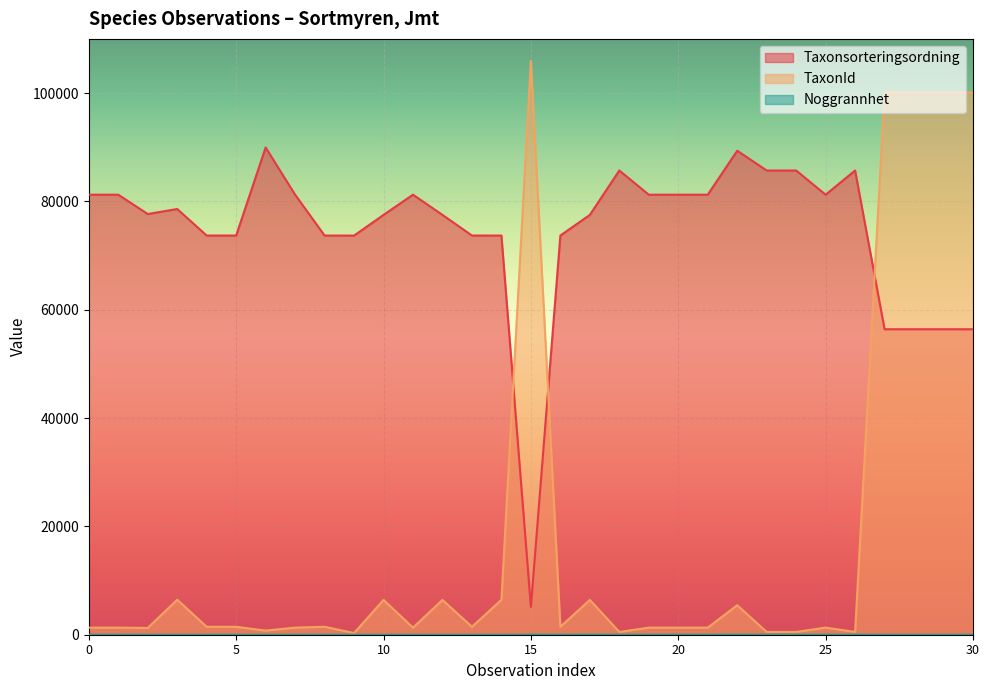

Read the Noggrannhet value at 24.

25